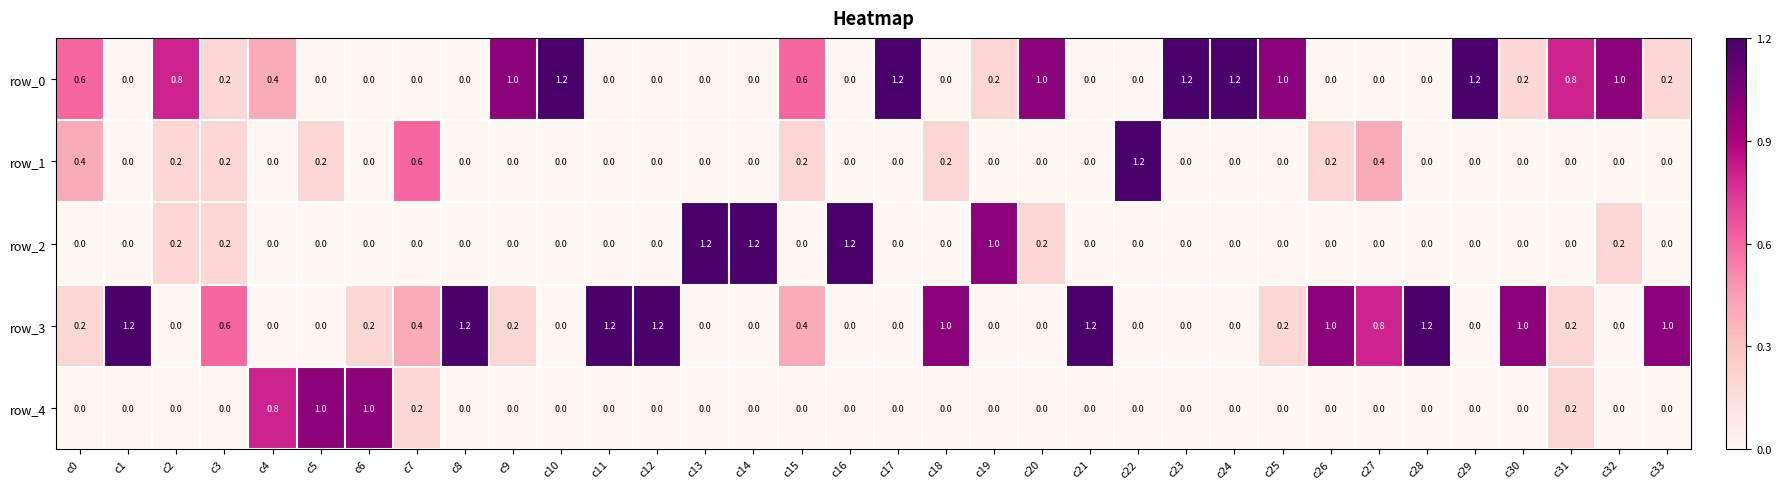

How many positive values does the row_1 series have?

10